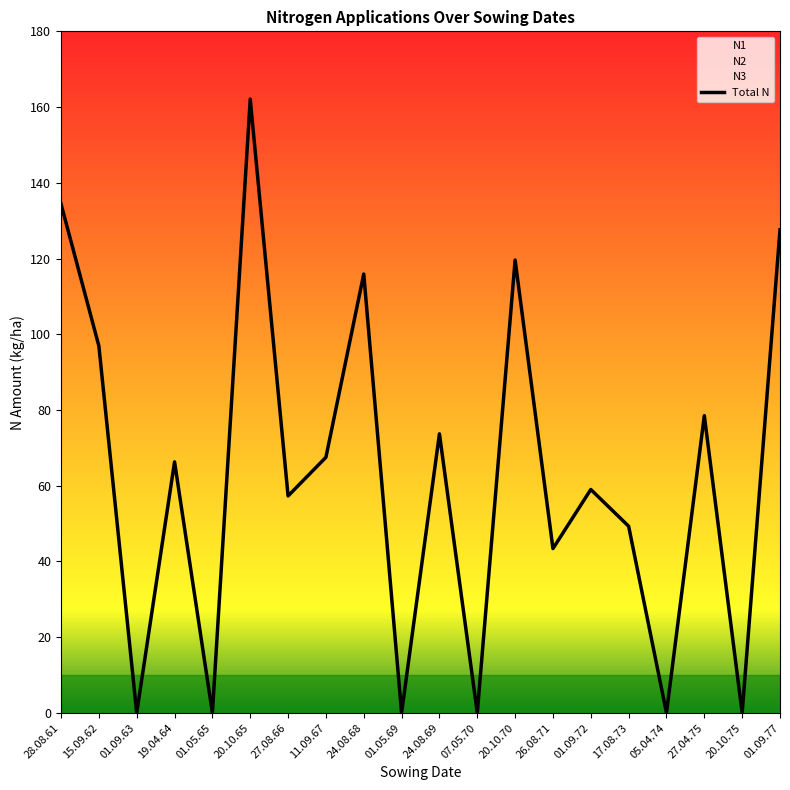

True or false: the data has more than 1 interior local peaks.

True